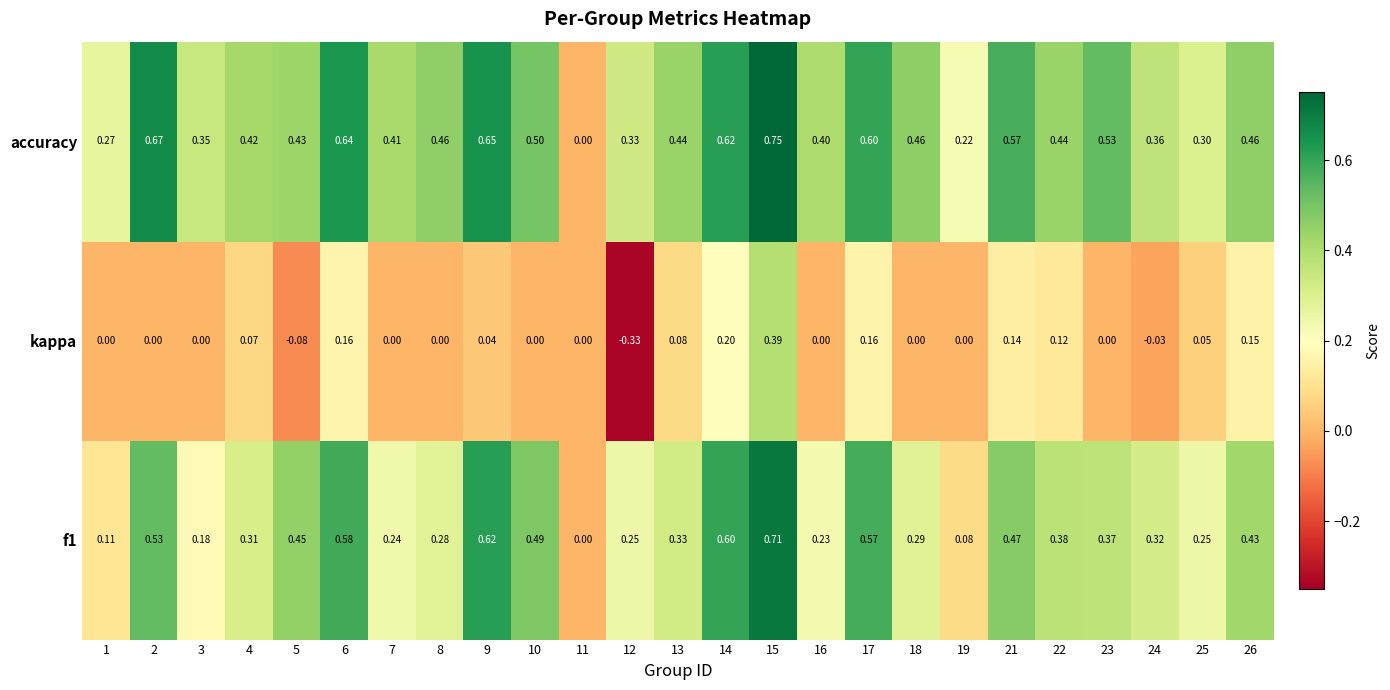

Which series has the largest total across all categories?

accuracy